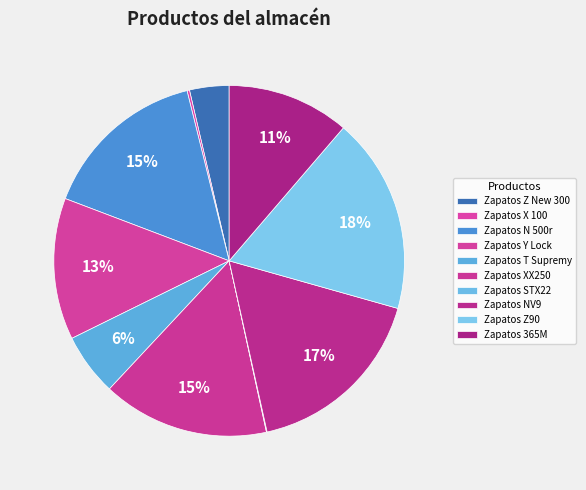

Which category has the biggest portion of the pie?

Zapatos Z90